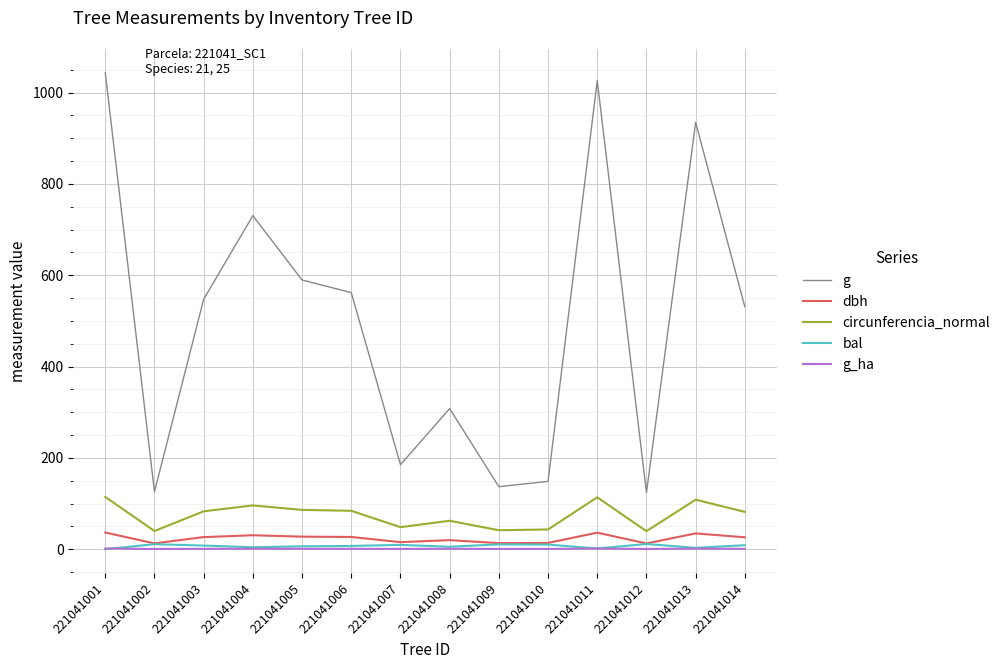

Does the chart have visible grid lines?

Yes